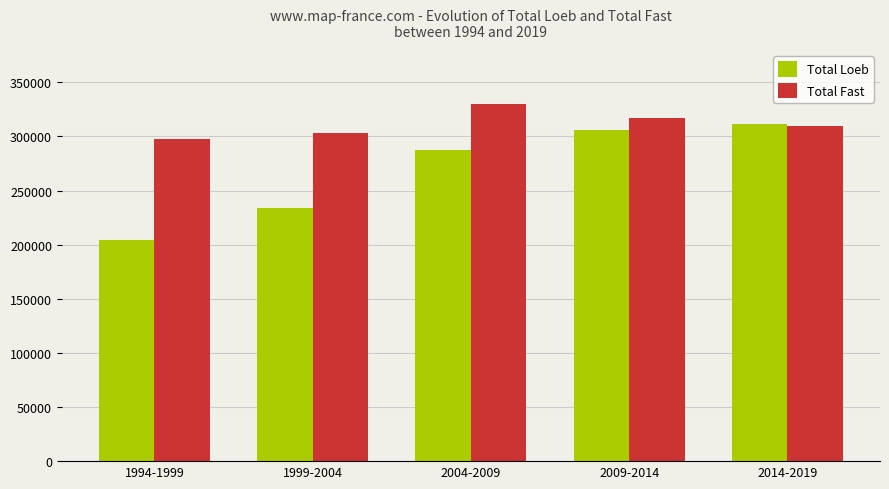

What position from the left is 2004-2009?

3